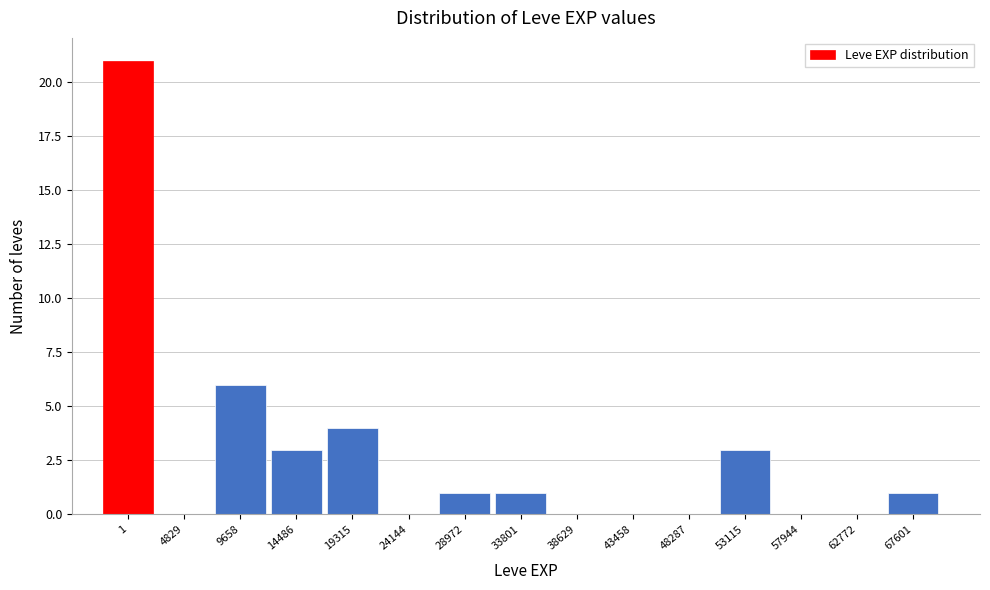

Reading left to right, extract all data points from this chart.

1=21	4829=0	9658=6	14486=3	19315=4	24144=0	28972=1	33801=1	38629=0	43458=0	48287=0	53115=3	57944=0	62772=0	67601=1